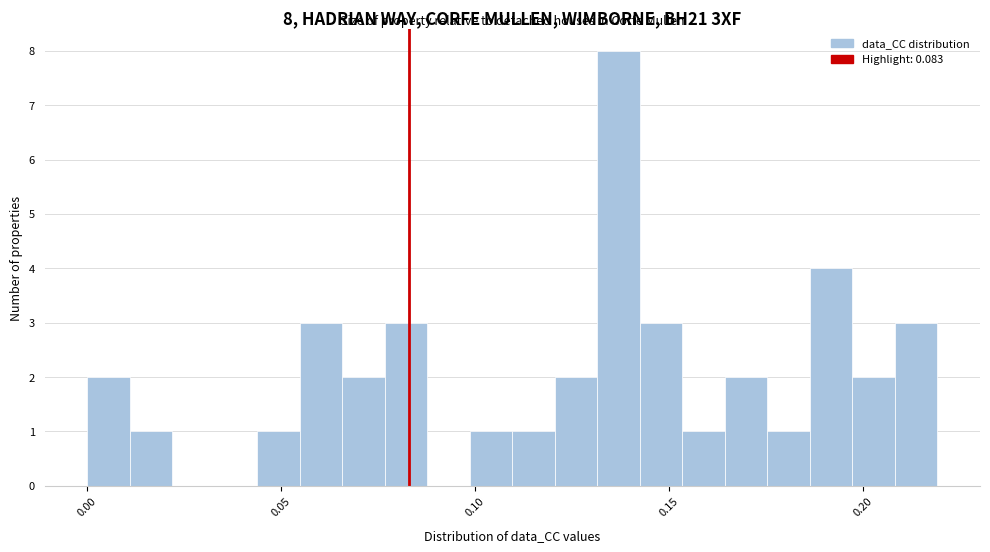

Read against the x-axis, roughly where is the centre of the tallest bar?

0.135